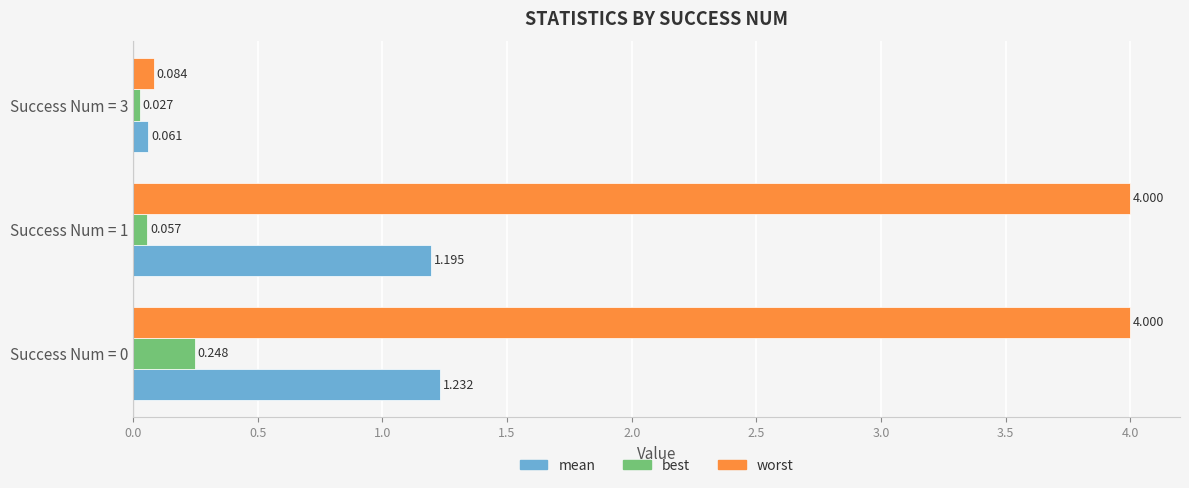

Rank the series by their average value, from lowest to highest.

best, mean, worst